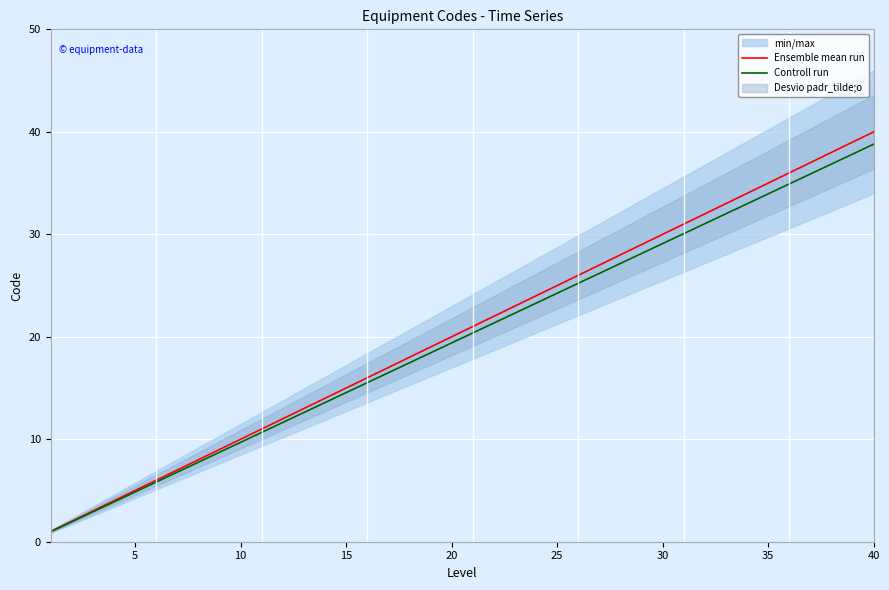

The Ensemble mean run series shows 40.0 at 40. True or false?

True